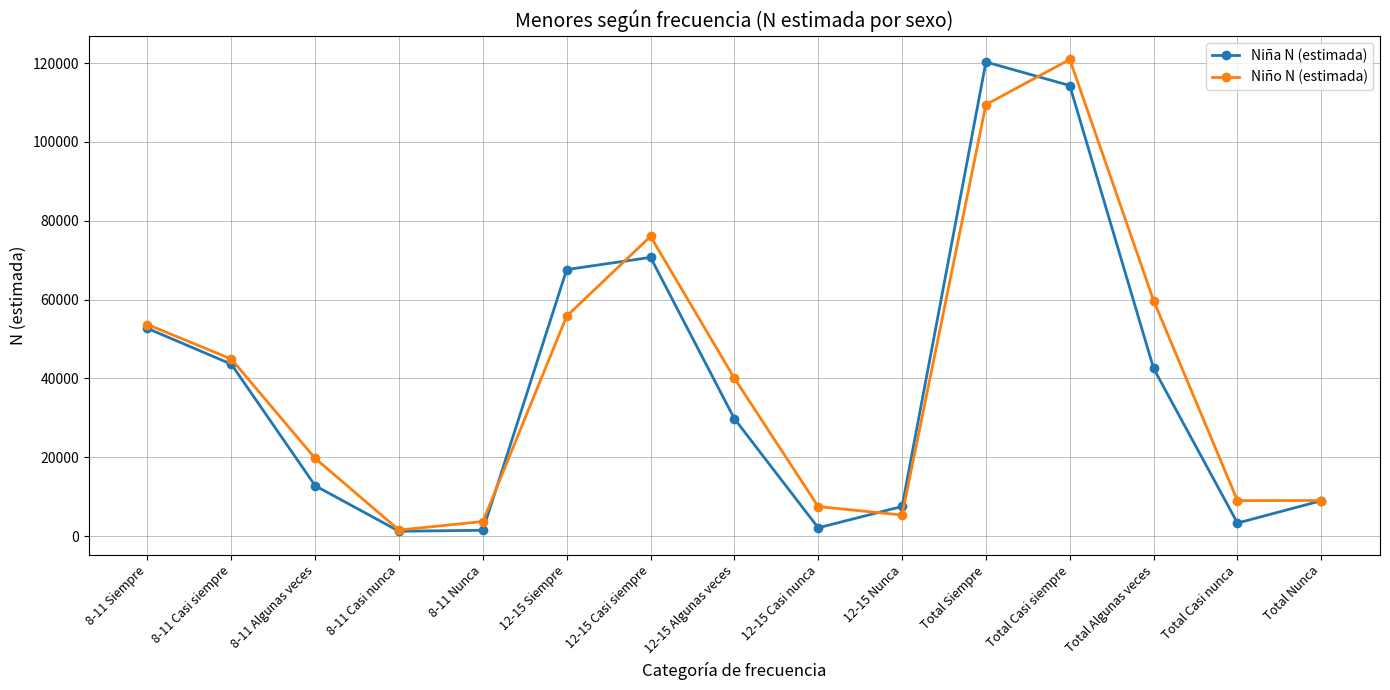

What is the label of the 14th point from the left?

Total Casi nunca